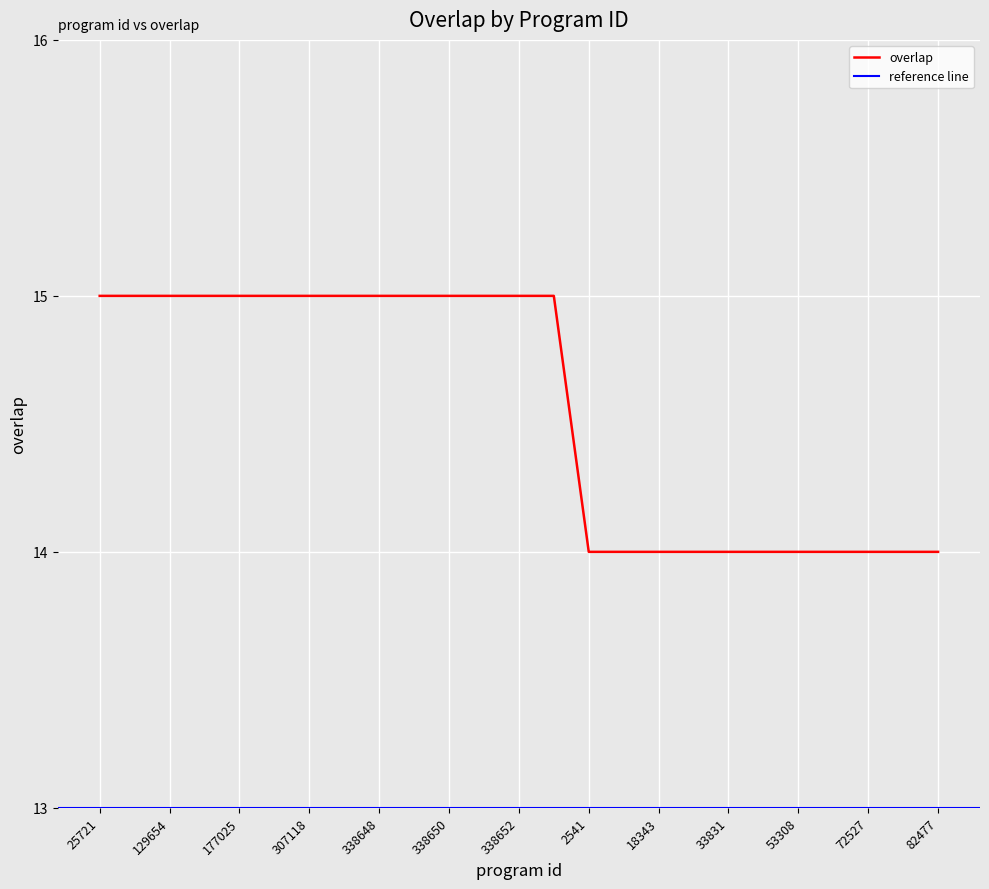

Approximately how many times larger is the value at 25721 compared to 338651?

1.0